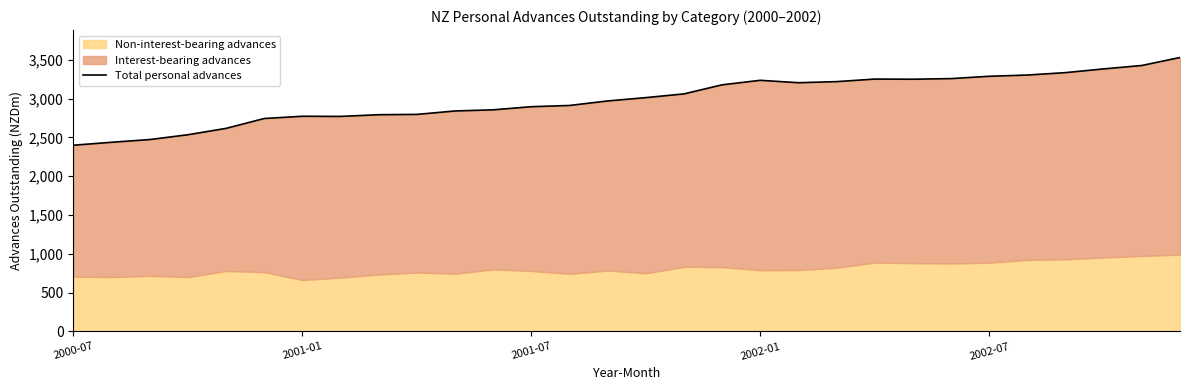

The value at 9 is 4340. True or false?

False